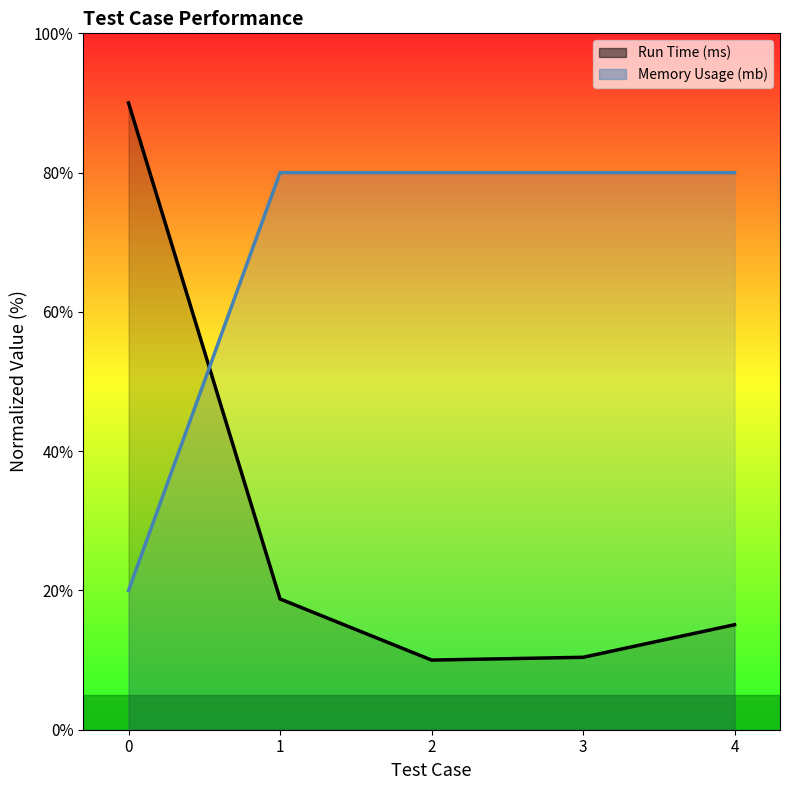

What are all the series names shown in the legend?

Run Time (ms), Memory Usage (mb)